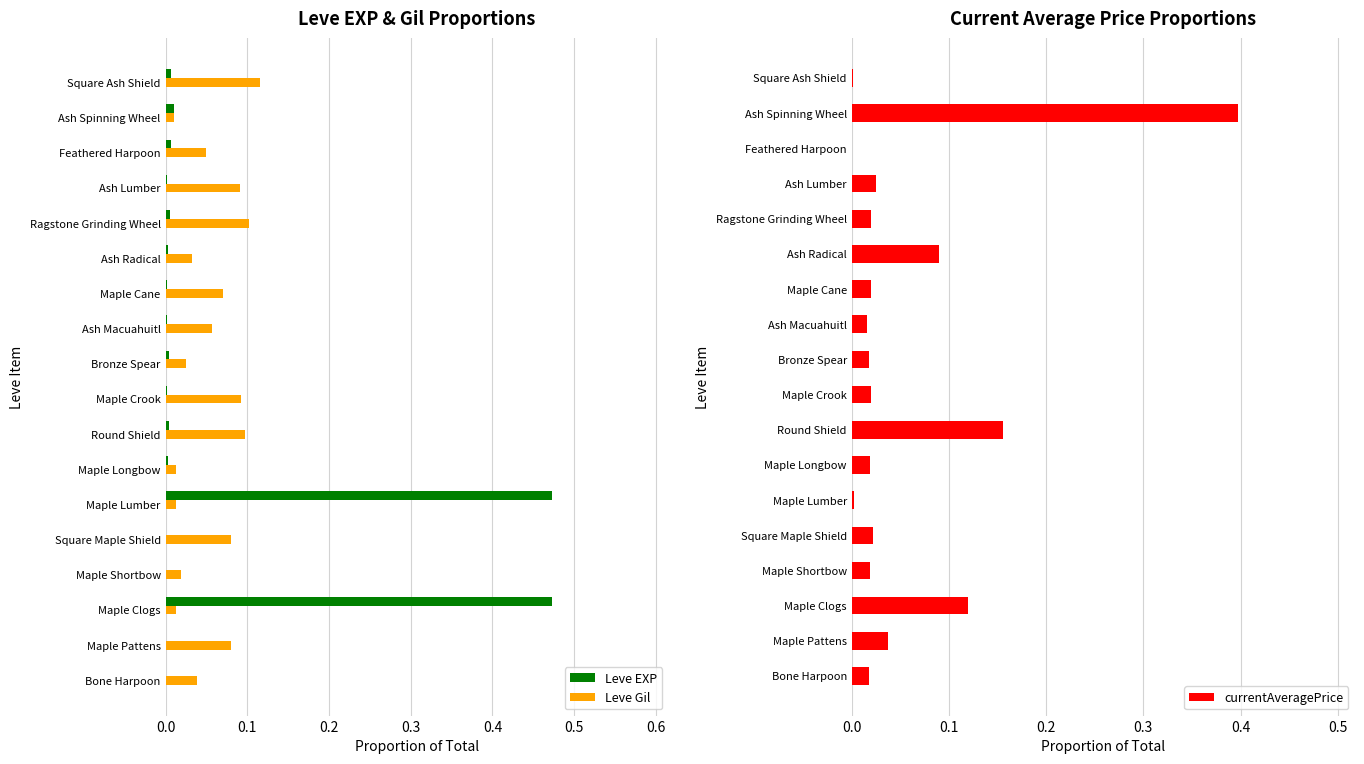

Is the value of Leve EXP at Ragstone Grinding Wheel greater than the value of Leve Gil at Ash Macuahuitl?

No